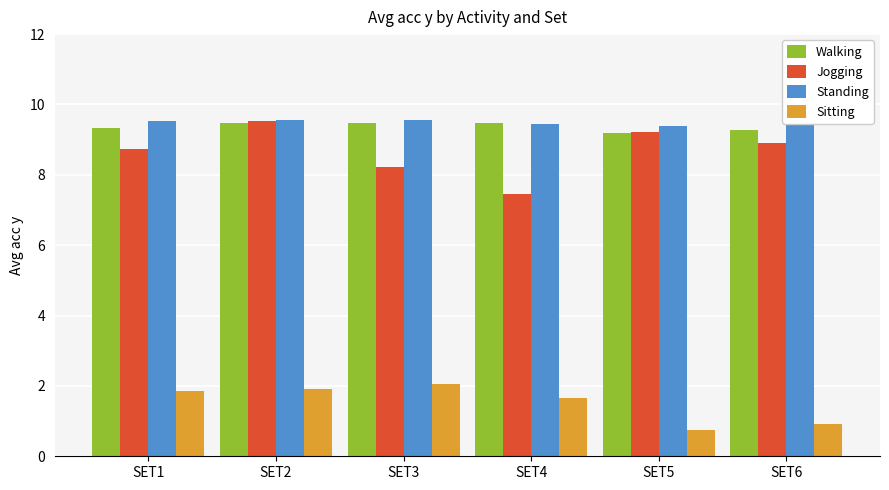

What is the greatest value displayed?

9.6